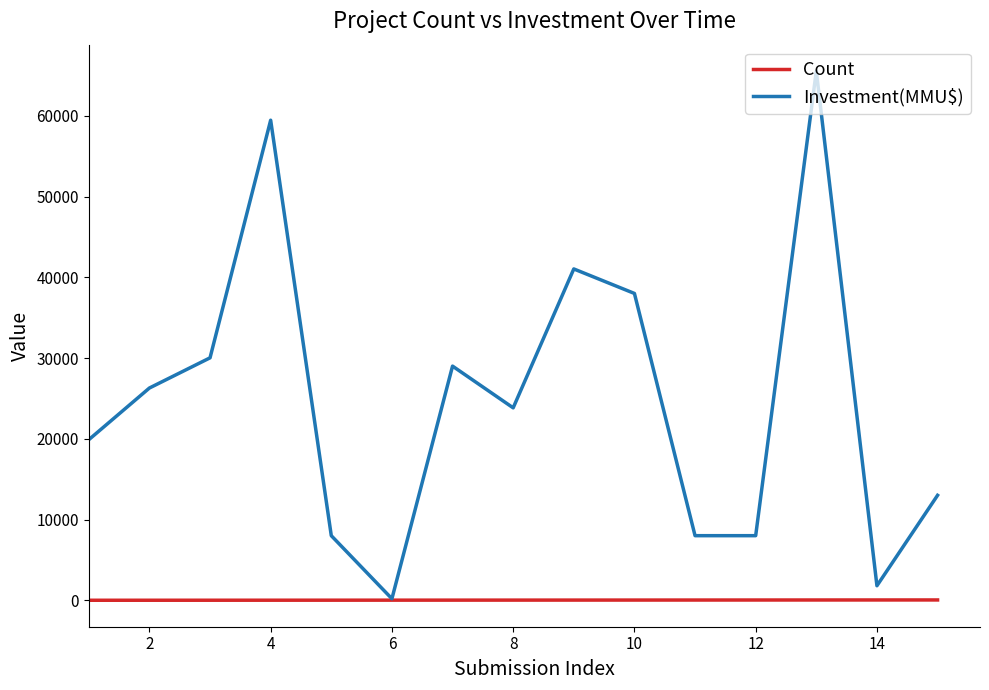

Count the number of data series in this chart.

2